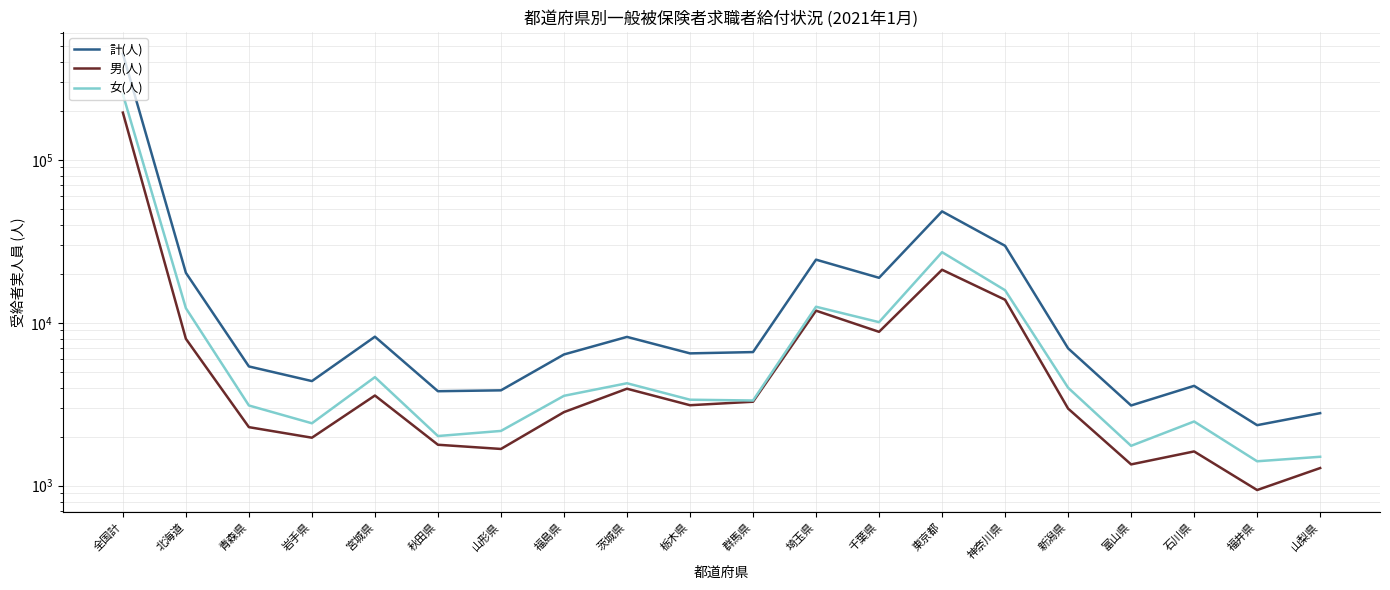

Which series has the largest total across all categories?

計(人)